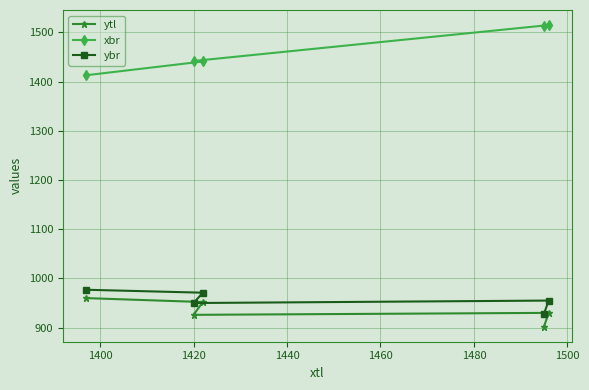

True or false: ytl and xbr cross at least once.

False